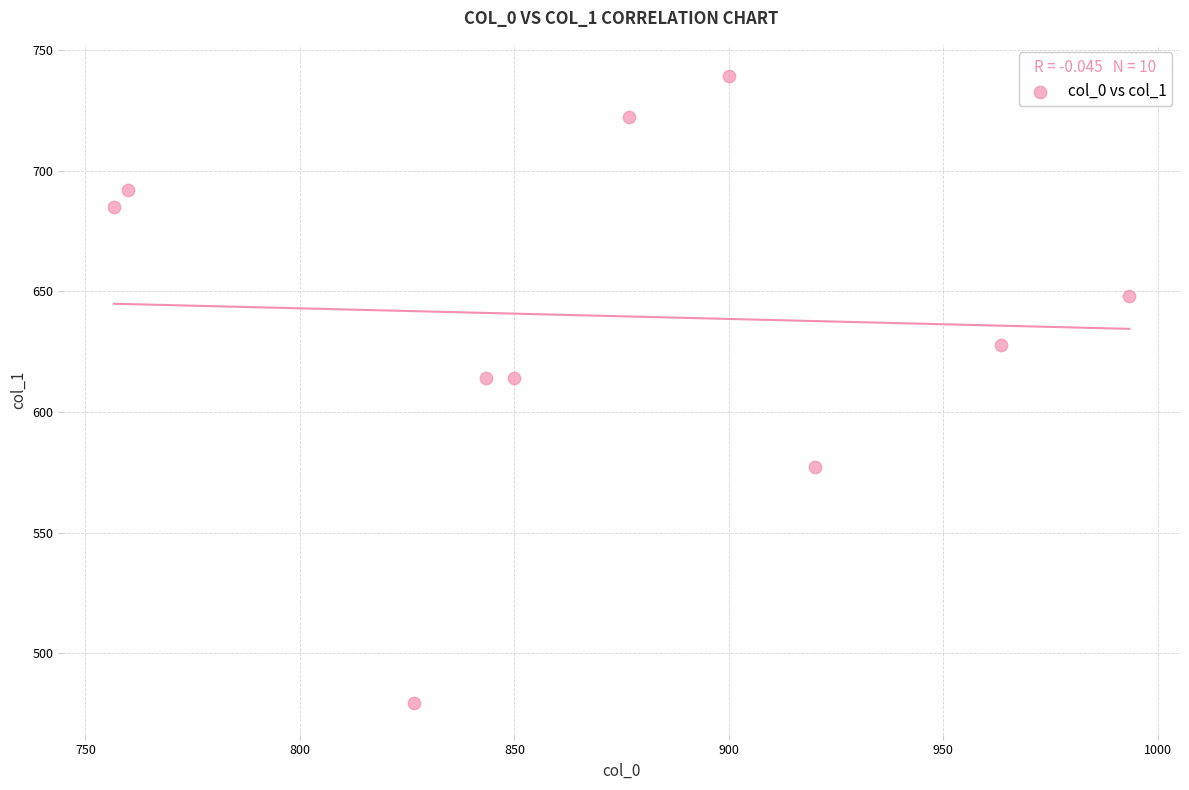

What is the average Y value?

639.9